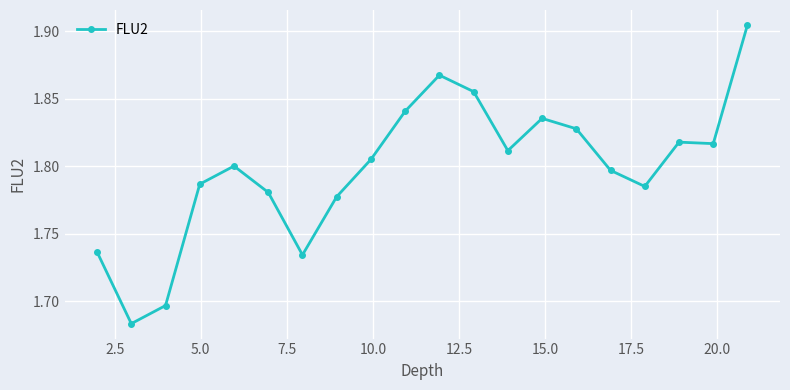

Count the values in the range 1 to 2.

20